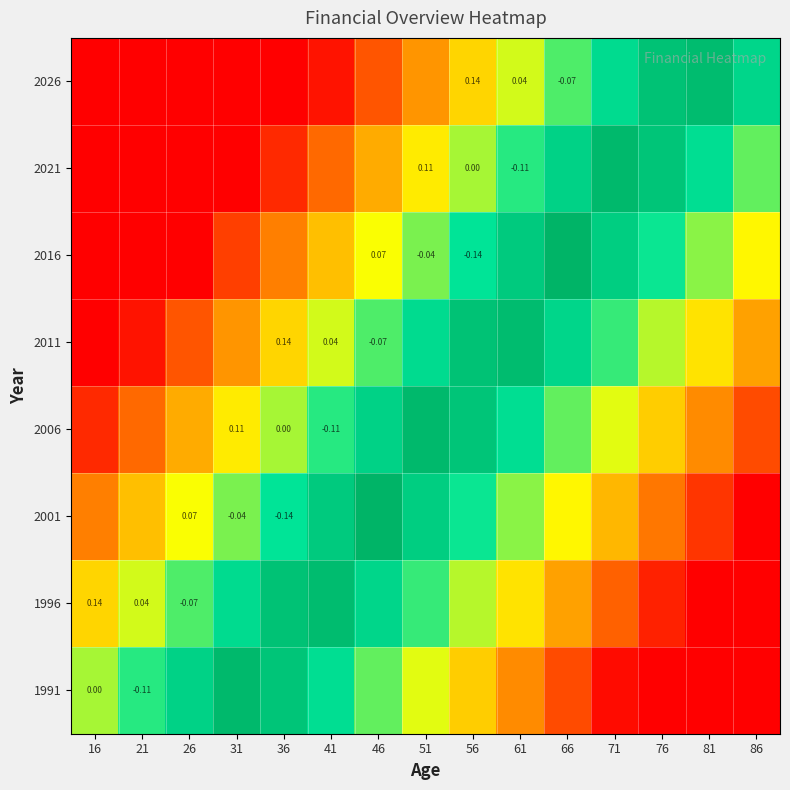

Count the number of categories in the chart.

15